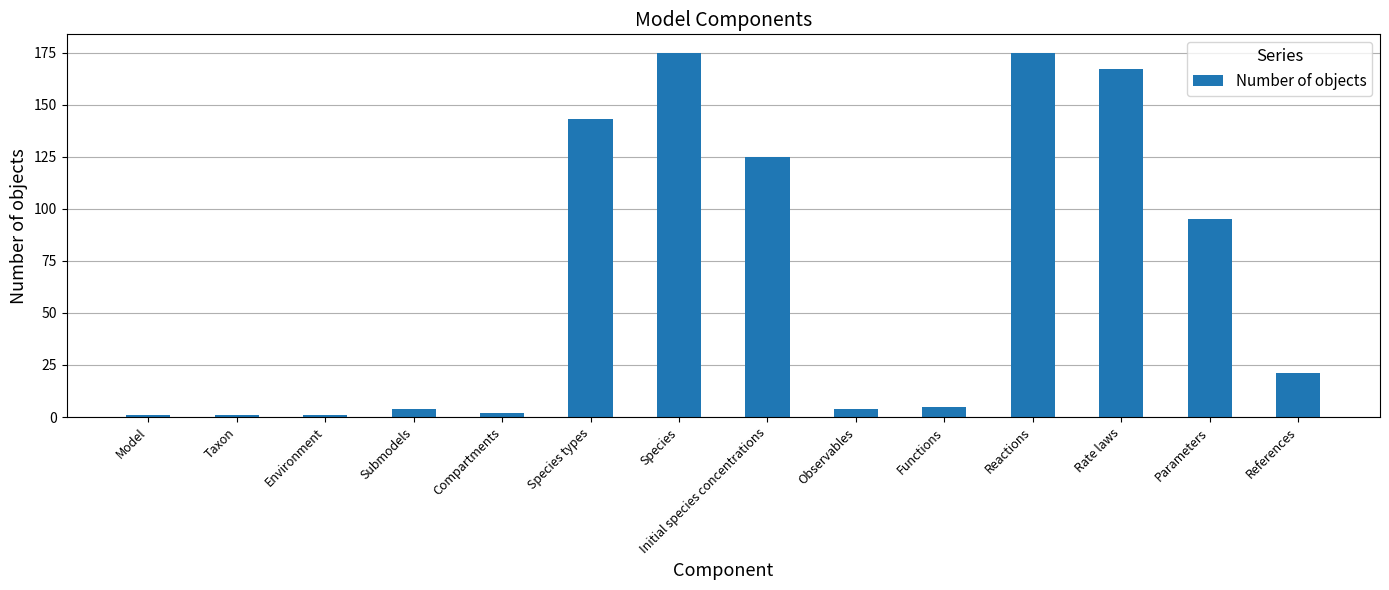

What is the value of the 1st bar from the left?

1